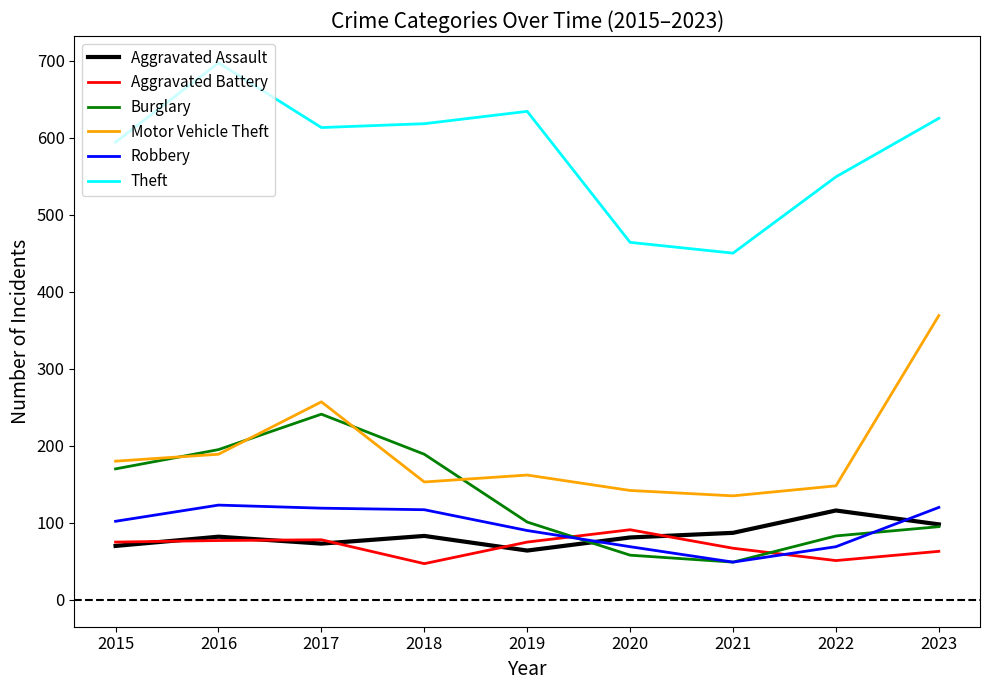

Which series ends up on top after the final intersection of Aggravated Battery and Burglary?

Burglary